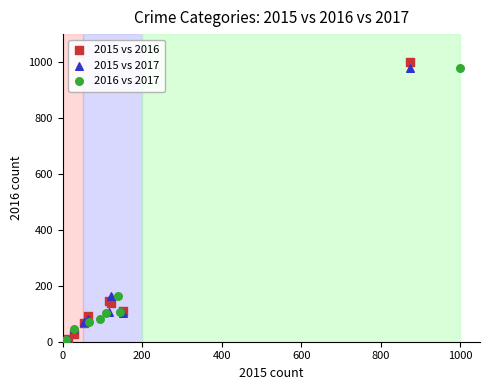

Which series has the widest spread of Y values?

2015 vs 2016